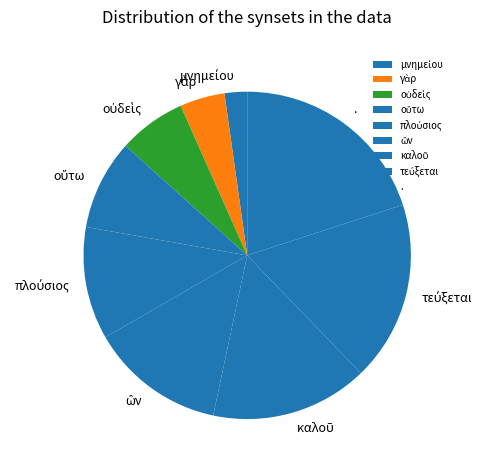

Which slice is the largest?

.